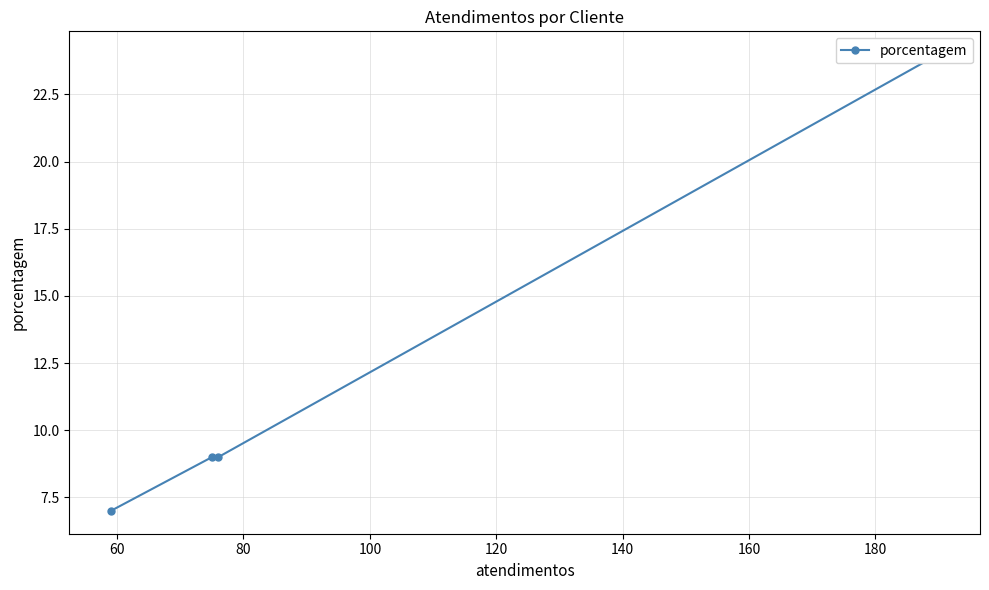

True or false: there are more than 0 points higher than both neighbors.

False